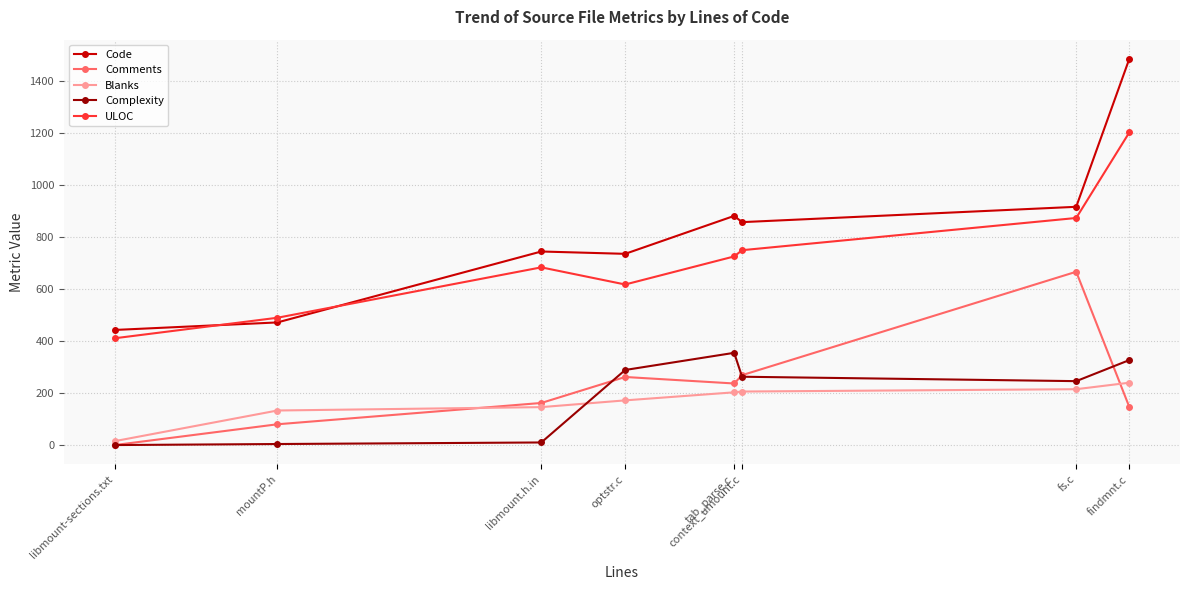

At which label does Code first exceed 858?

tab_parse.c